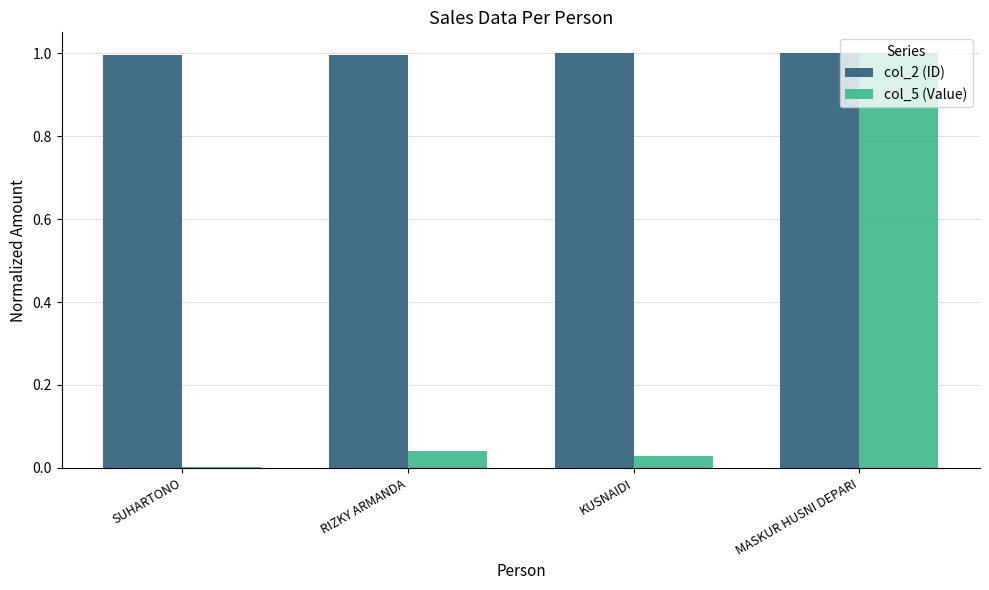

Is it true that col_5 (Value) equals 0.0 at RIZKY ARMANDA?

True